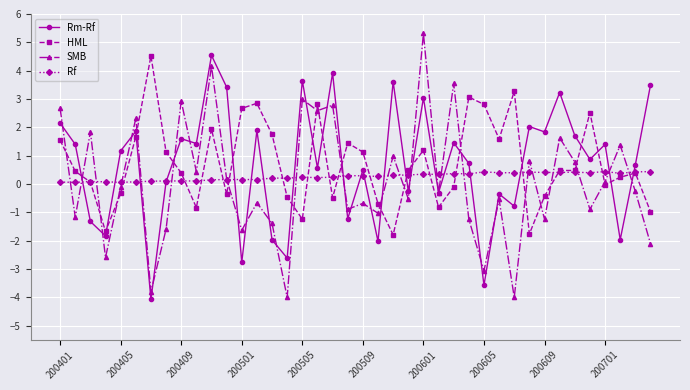

What is the minimum value shown in the chart?

-4.1